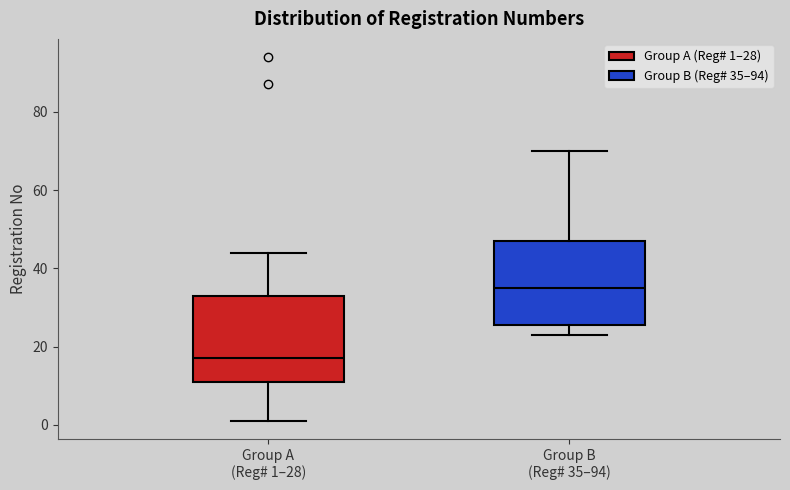

Reading left to right, read every box against the y-axis: the position of its median line, the range the box covers, and the ends of its whiskers. The values are not printed on the chart, so give them approximately, as read against the axis.

Group A (Reg# 1–28): median 18, box 12 to 34, whiskers 2 to 44
Group B (Reg# 35–94): median 36, box 26 to 48, whiskers 24 to 70